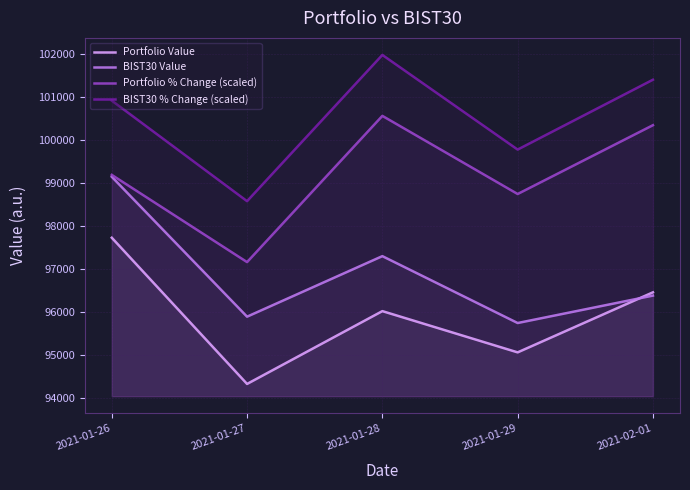

List the labels in order of Portfolio % Change (scaled) value, largest first.

2021-01-28, 2021-02-01, 2021-01-26, 2021-01-29, 2021-01-27